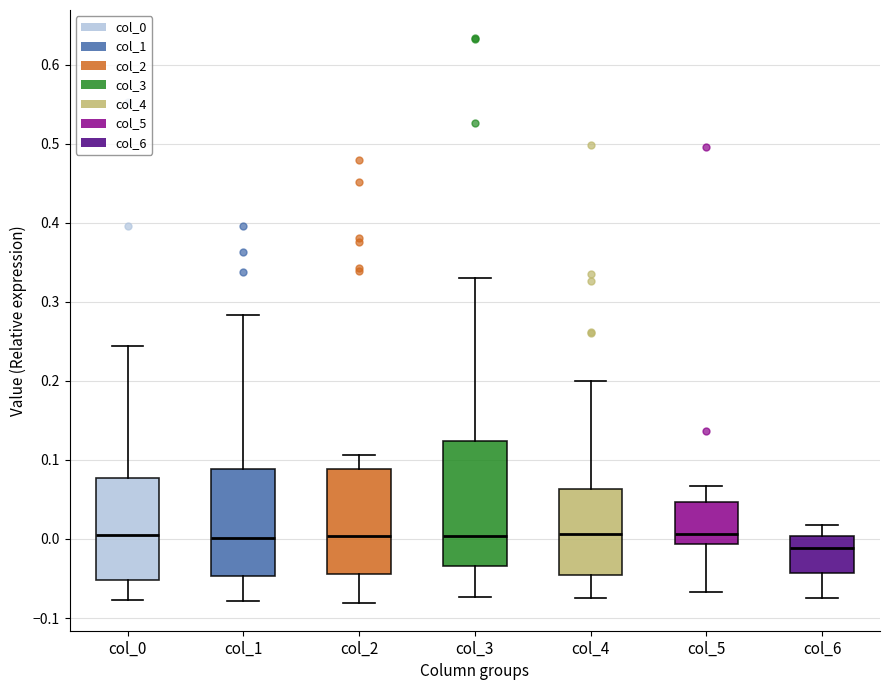

Where is the upper edge of the box for col_0 on the y-axis? The values are not printed on the chart, so give them approximately, as read against the axis.

0.08